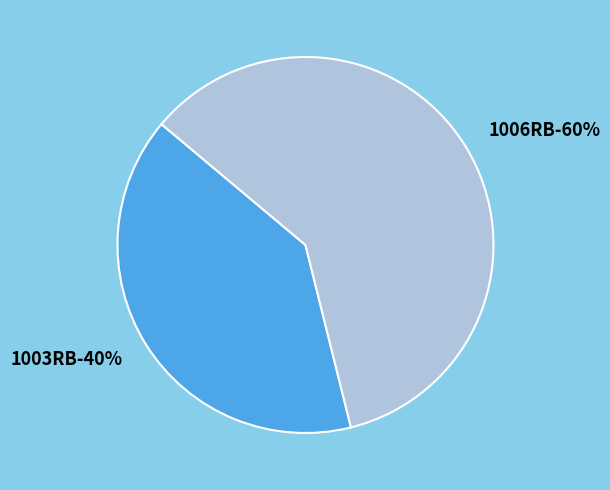

To the nearest percent, what portion does 1006RB represent?

60%